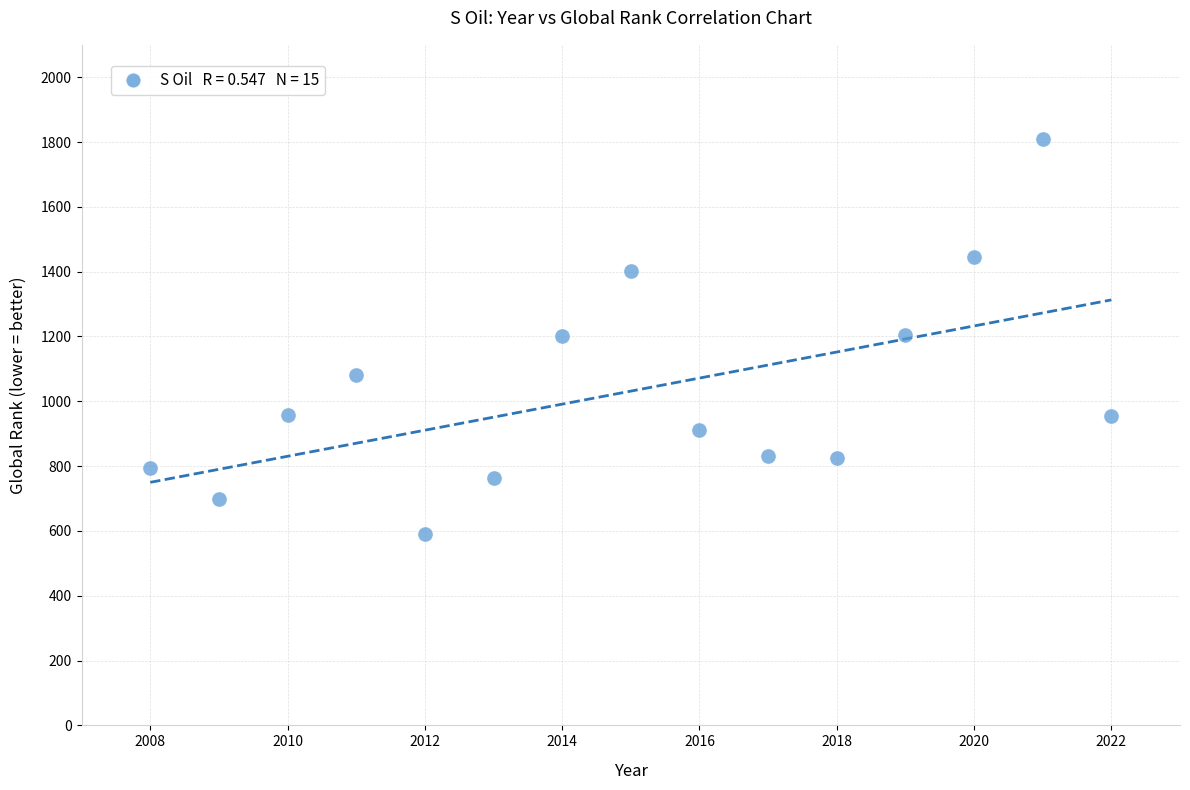

What is the range of Y values (max minus min)?

1216